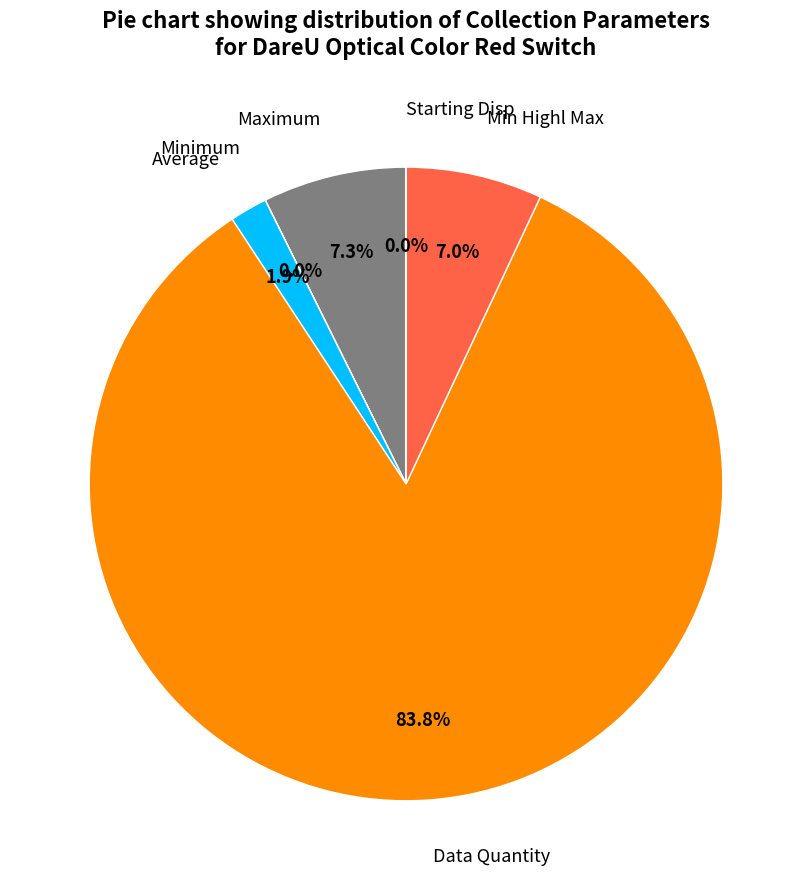

Which category has the biggest portion of the pie?

Data Quantity